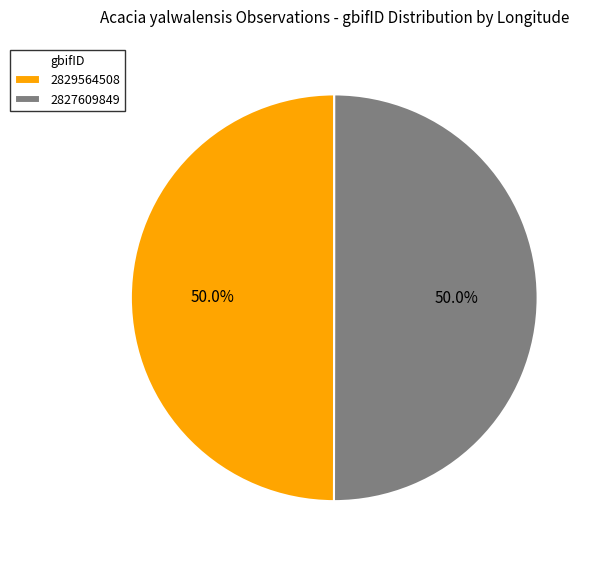

What is the ratio of the value at 2827609849 to the value at 2829564508?

1.0